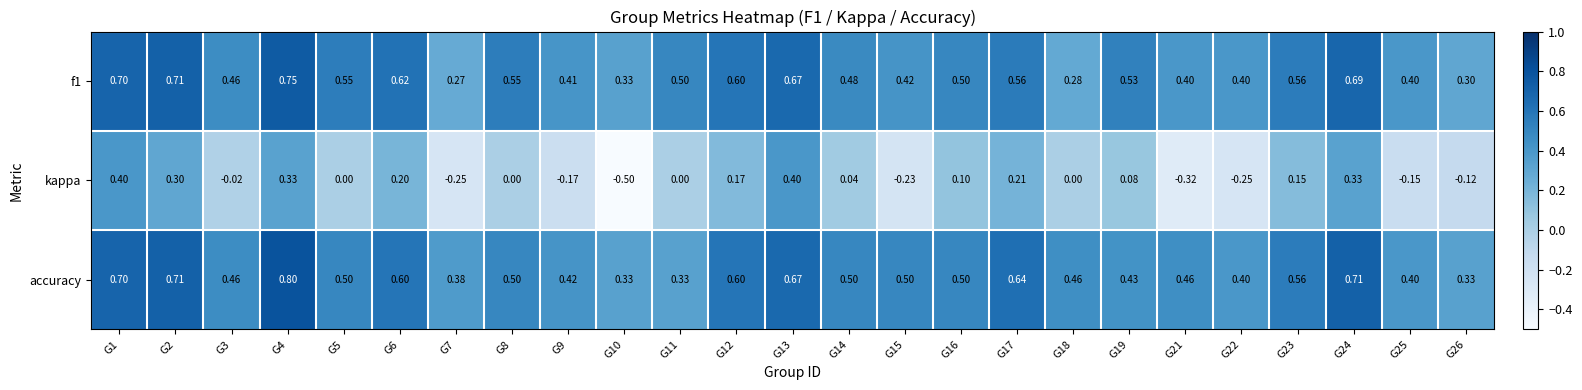

Which series has the largest total across all categories?

accuracy